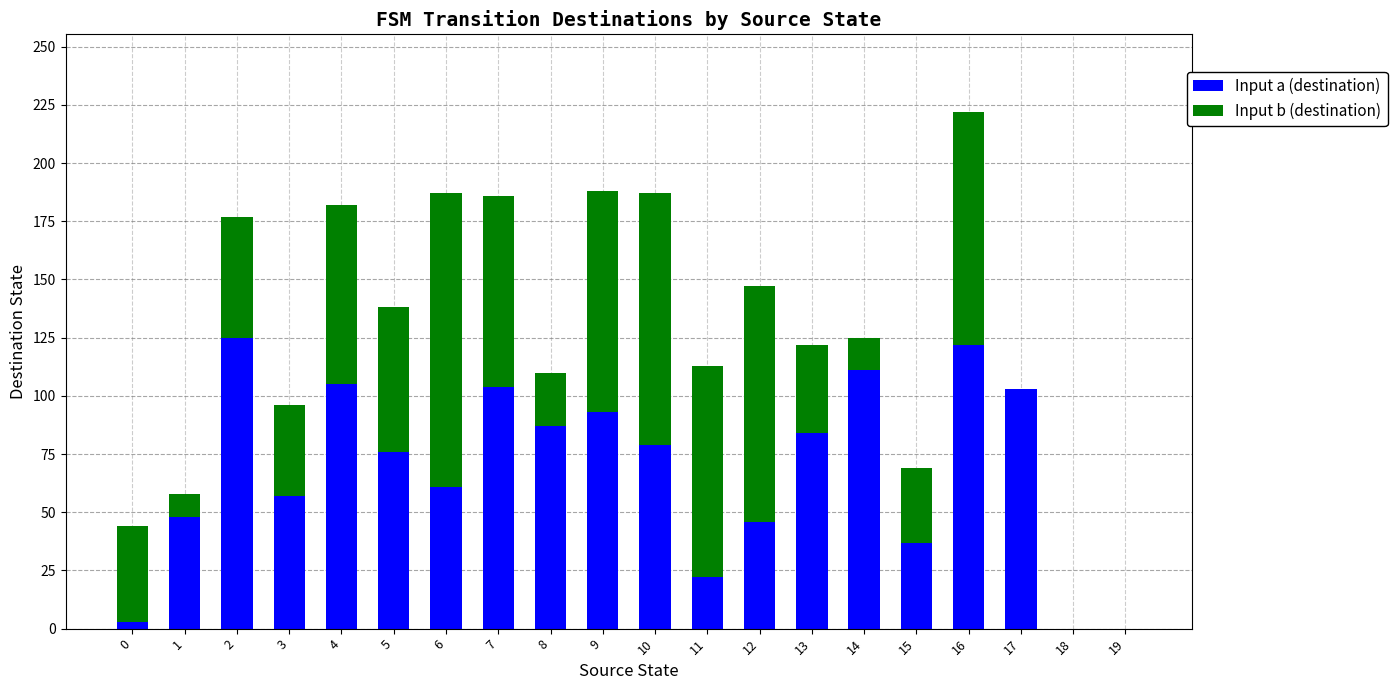

What is the total value across all series at 10?

187